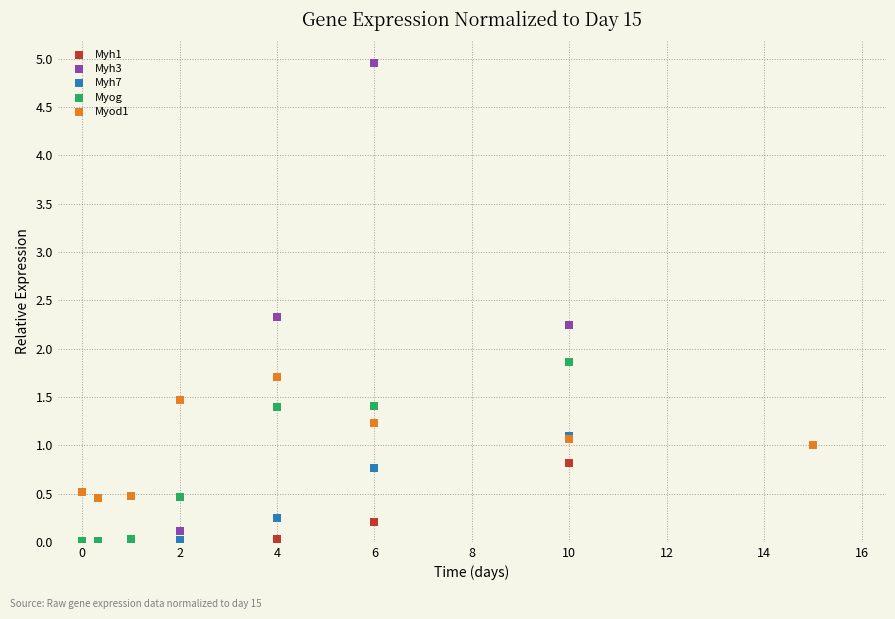

Across all series, what Y value is closest to 2?

1.9